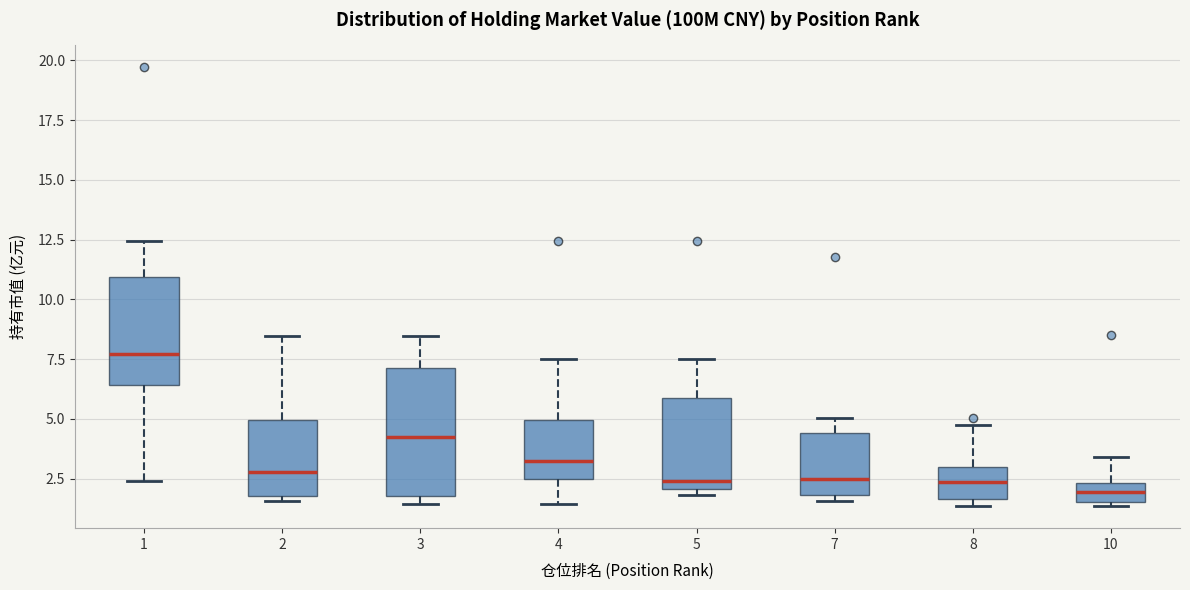

Where does the upper whisker of the box at x = 8 end on the y-axis? The values are not printed on the chart, so give them approximately, as read against the axis.

5.0